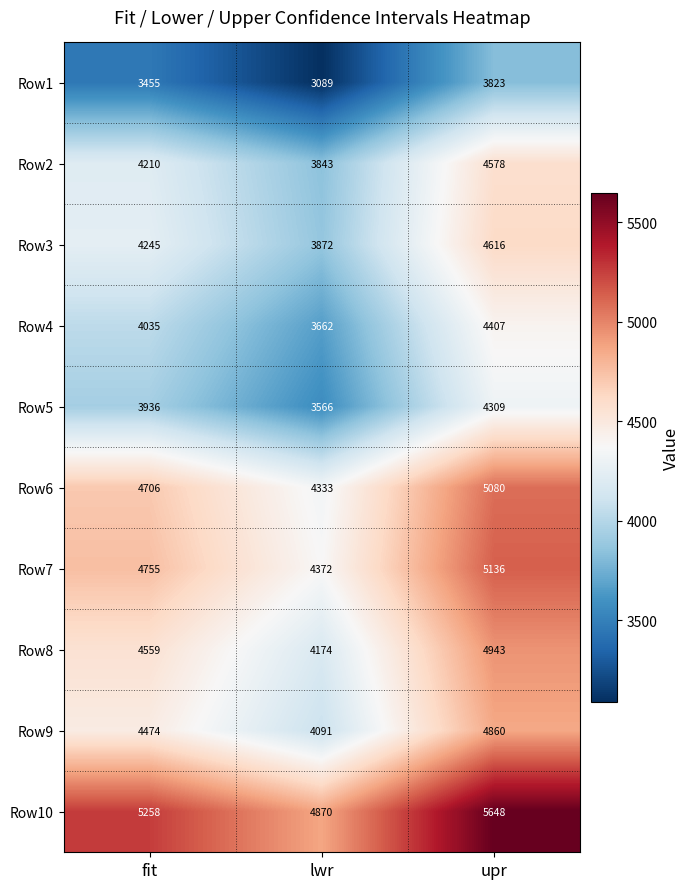

At how many categories does at least one series exceed 5523?

1